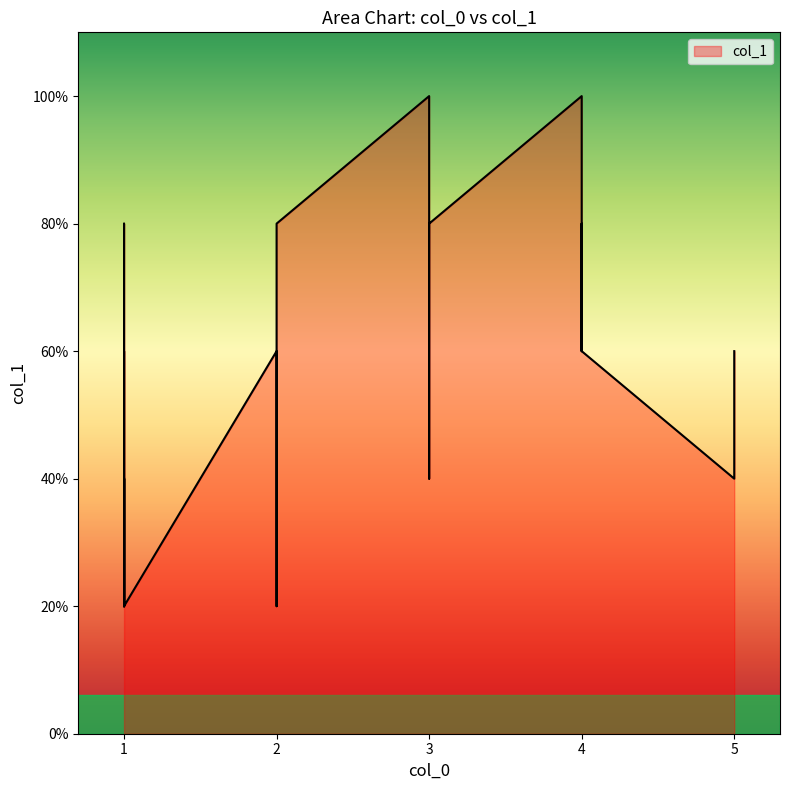

True or false: the data has more than 2 interior local peaks.

True